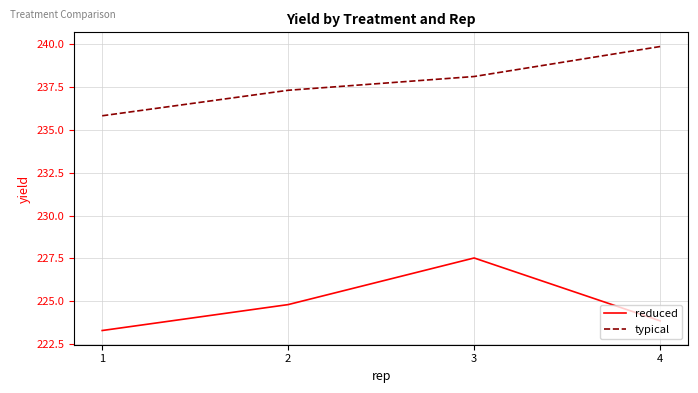

Which label corresponds to the smallest value in the chart?

1